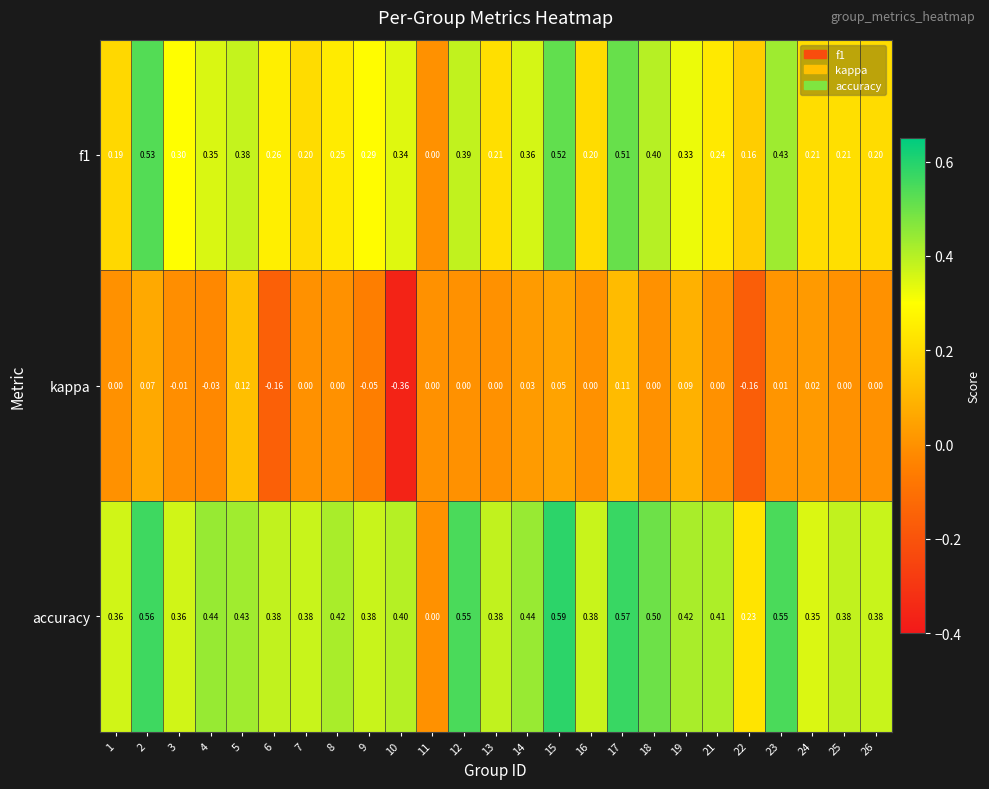

Which category has the lowest value across all series?

10